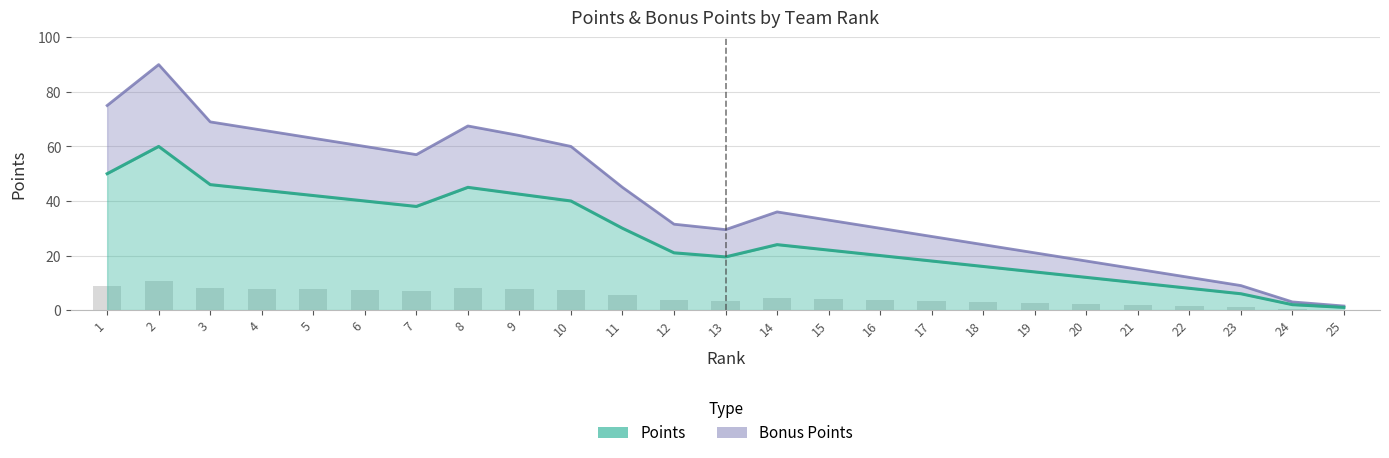

The value of Bonus Points at 17 is 35.9. True or false?

False